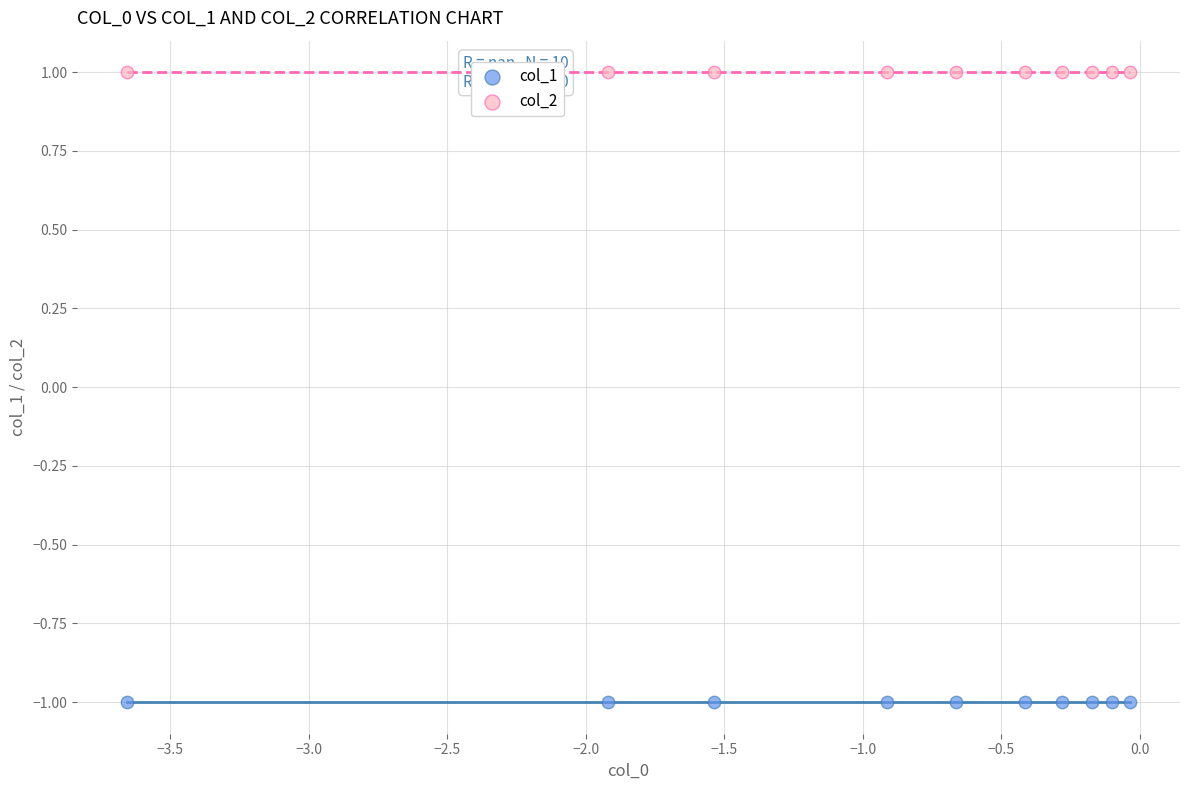

What are all the series names shown in the legend?

col_1, col_2